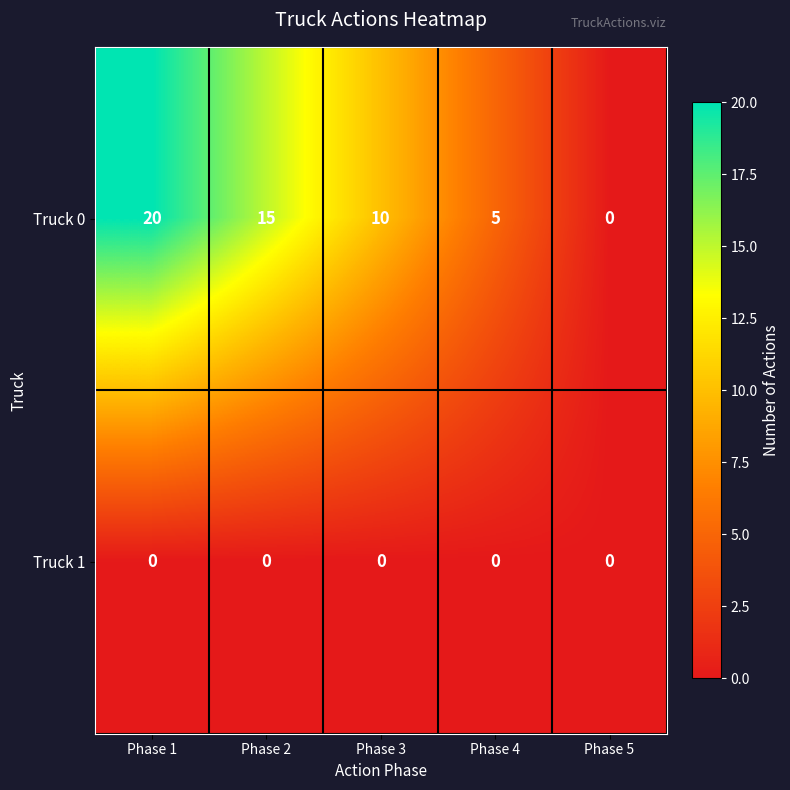

Which series changed the most between Phase 1 and Phase 5?

Truck 0